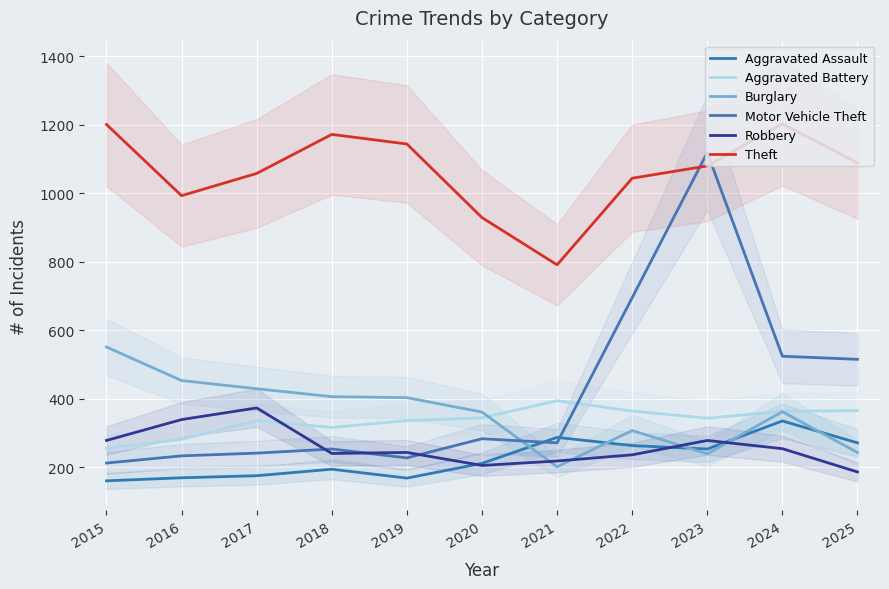

At which category does Burglary reach its first local peak?

2022